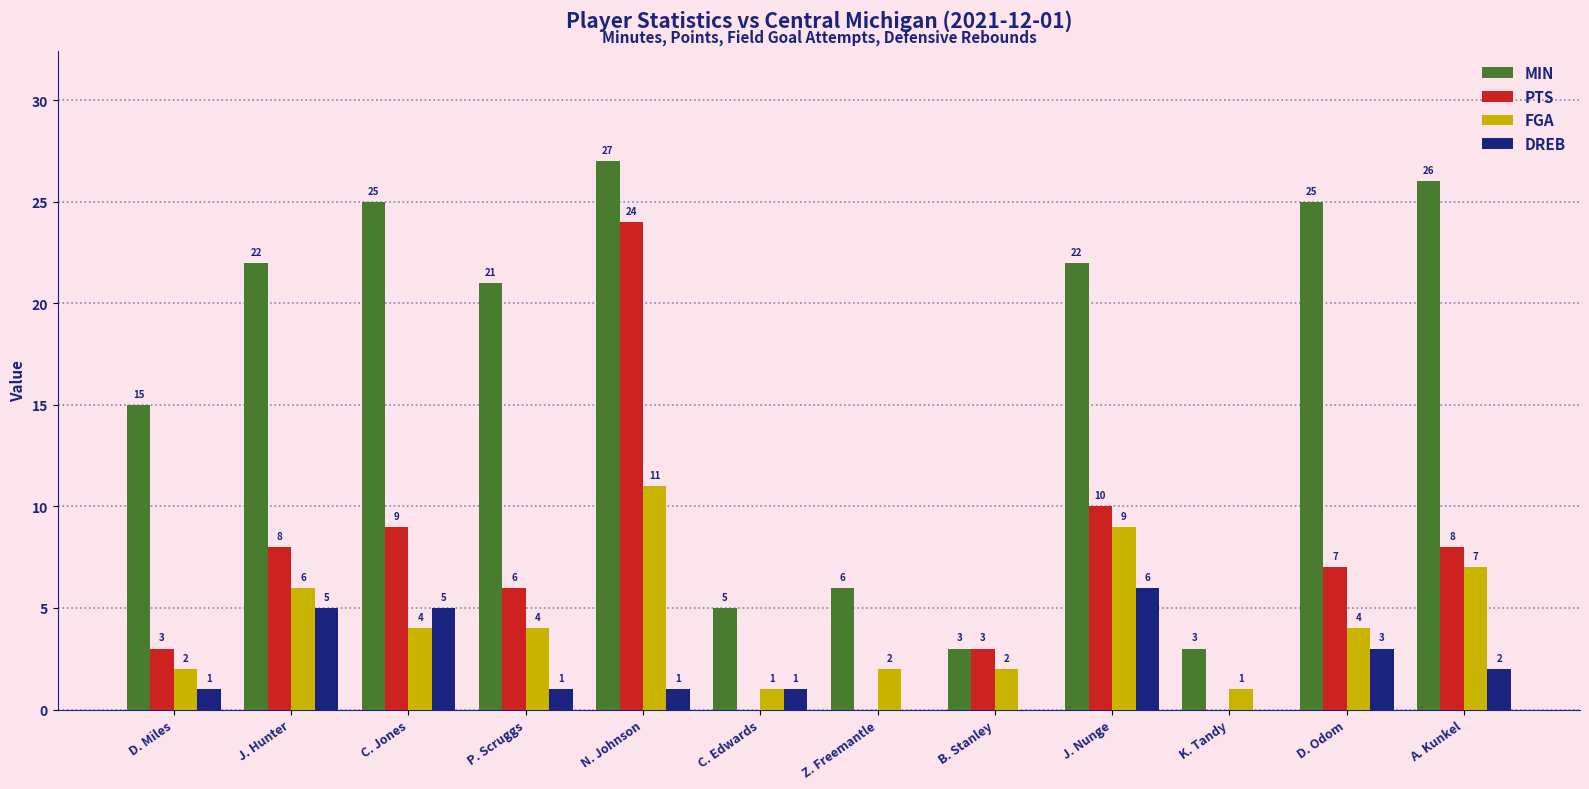

Where is PTS nearest to the value 12?

J. Nunge